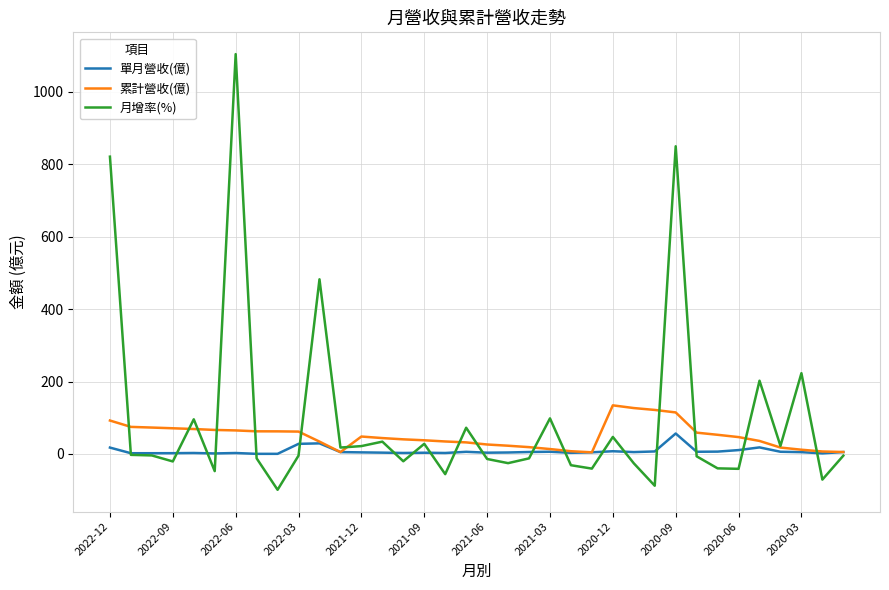

What is the maximum value shown in the chart?

1104.5